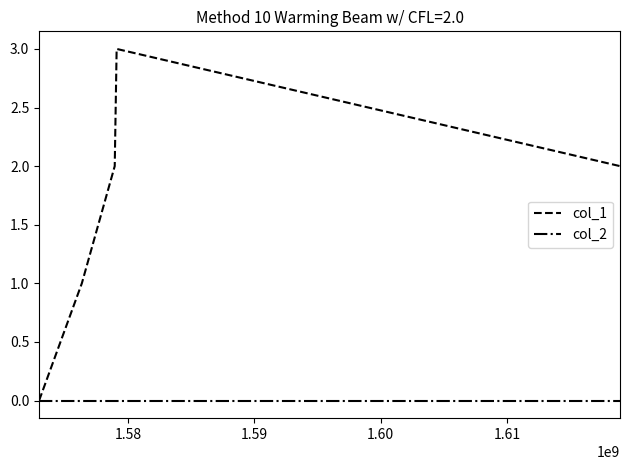

Which series has the widest spread of values?

col_1